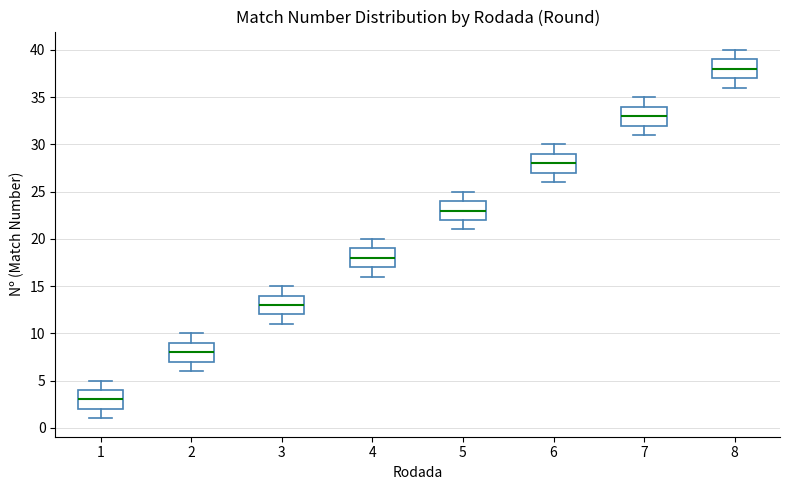

Which box's median line is the lowest?

1